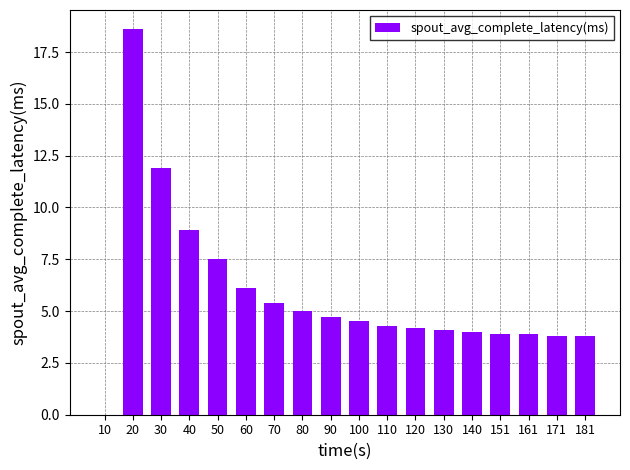

At which category does the chart reach its peak across all series?

20